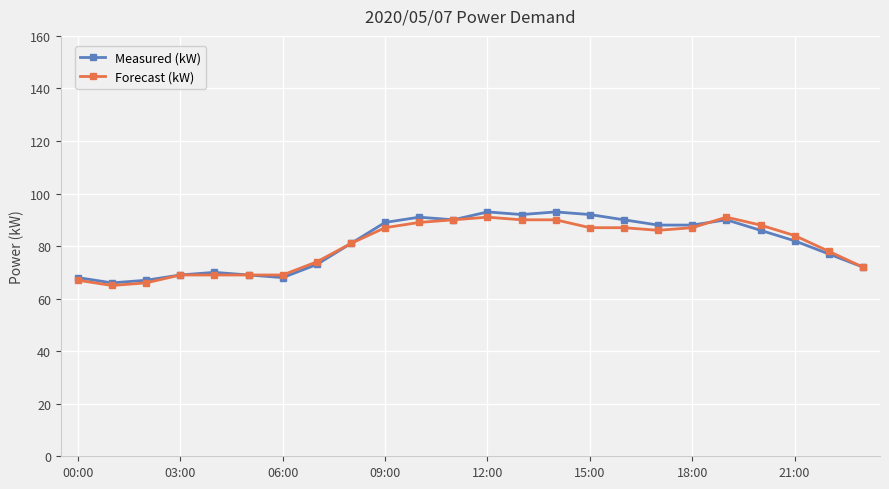

What is the highest value of the Measured (kW) series?

93